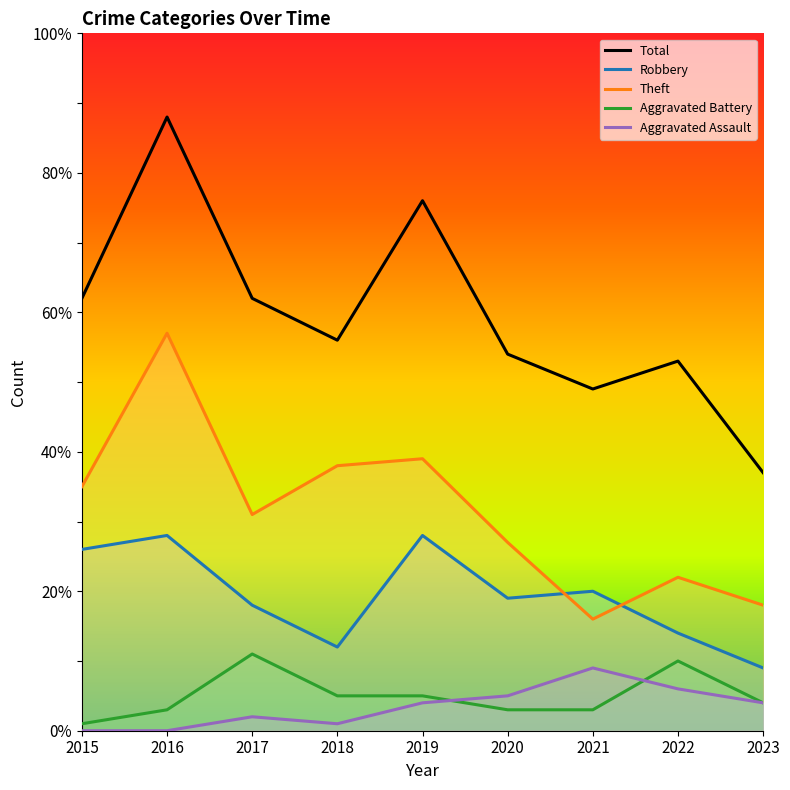

What is the spread (max minus min) of values at 2019?

72